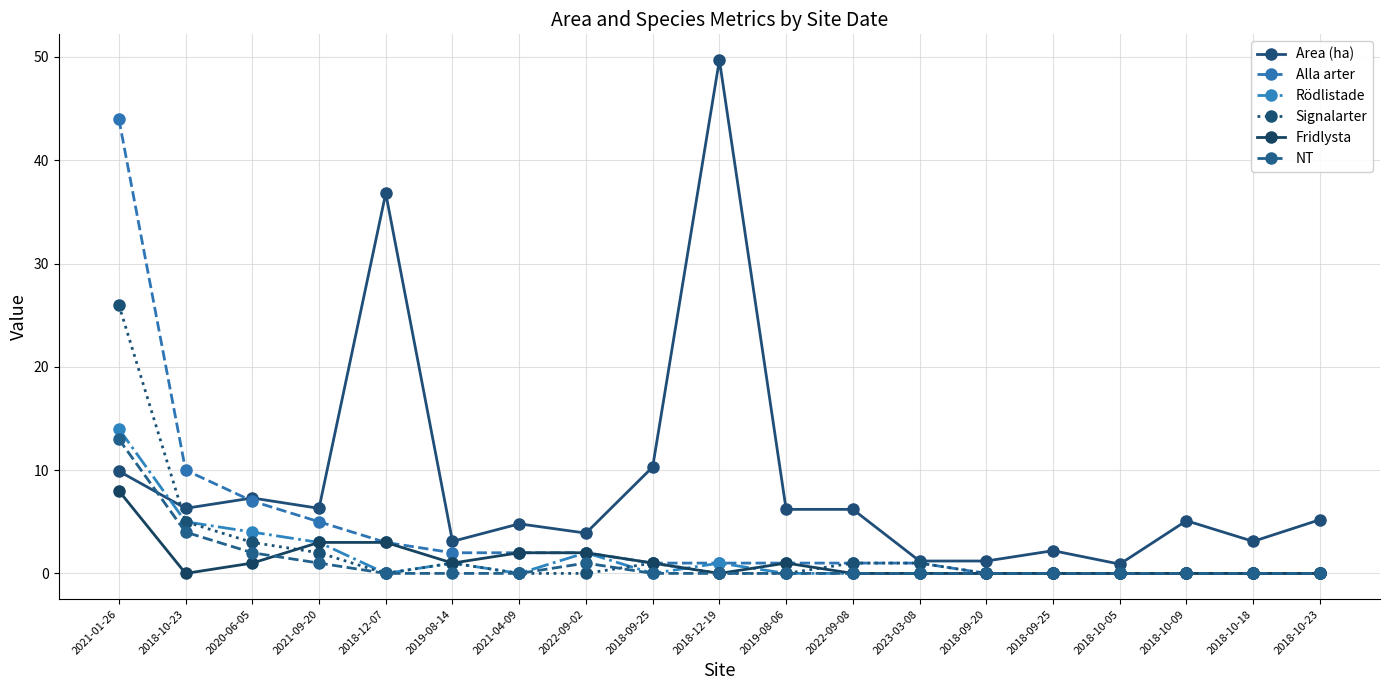

Which category has the highest value in the NT series?

2021-01-26